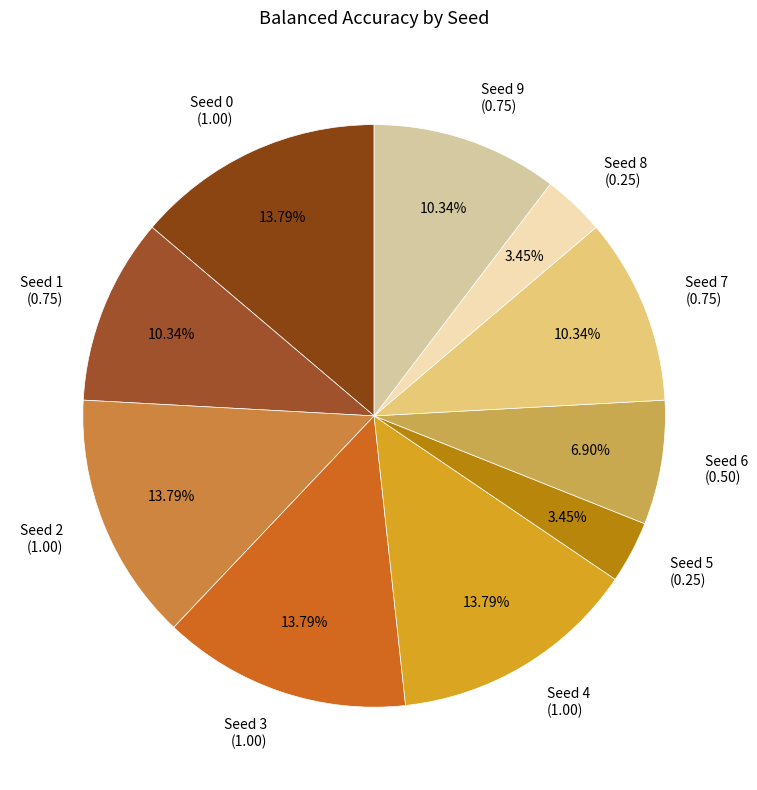

Which has a higher value, Seed 9 (0.75) or Seed 6 (0.50)?

Seed 9 (0.75)